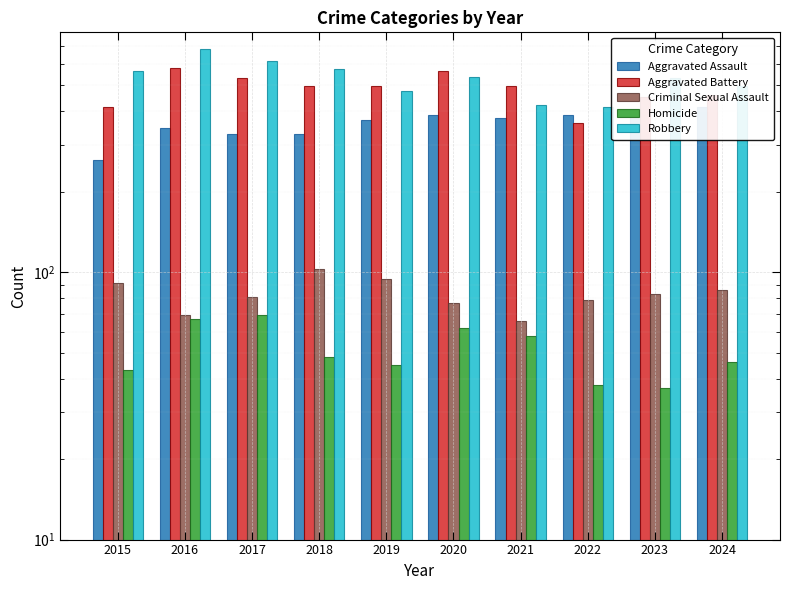

Does the chart contain stacked bars?

No